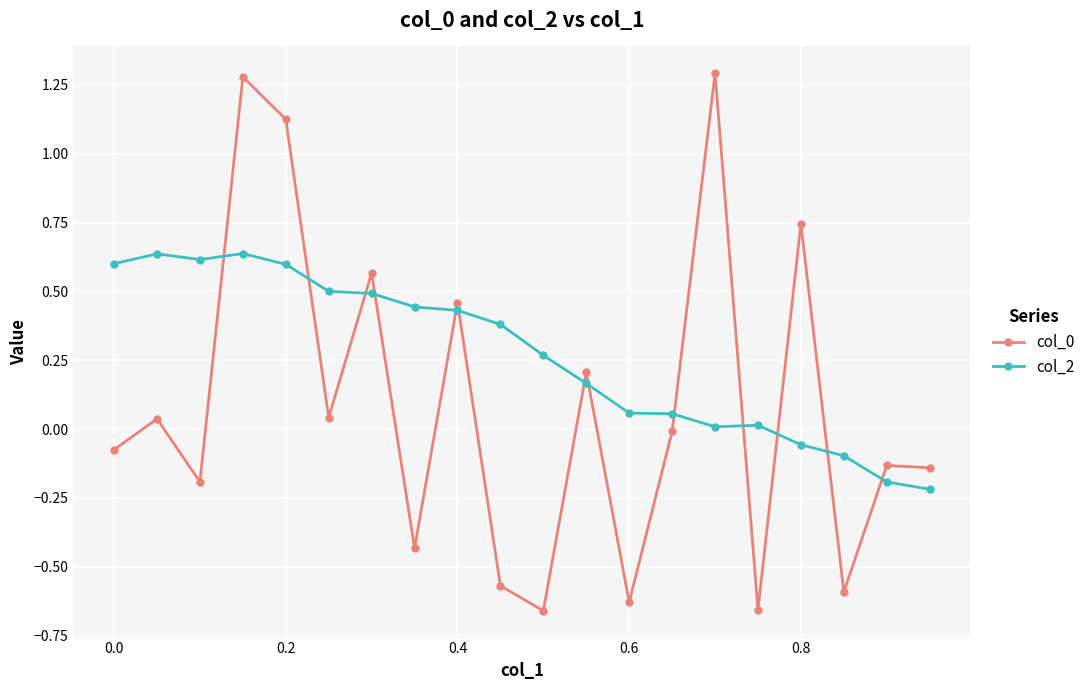

Which series has the largest total across all categories?

col_2